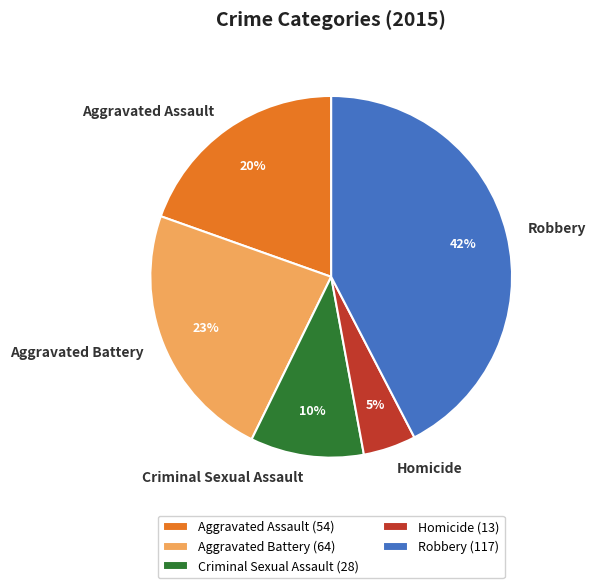

Which category has the smallest portion of the pie?

Homicide